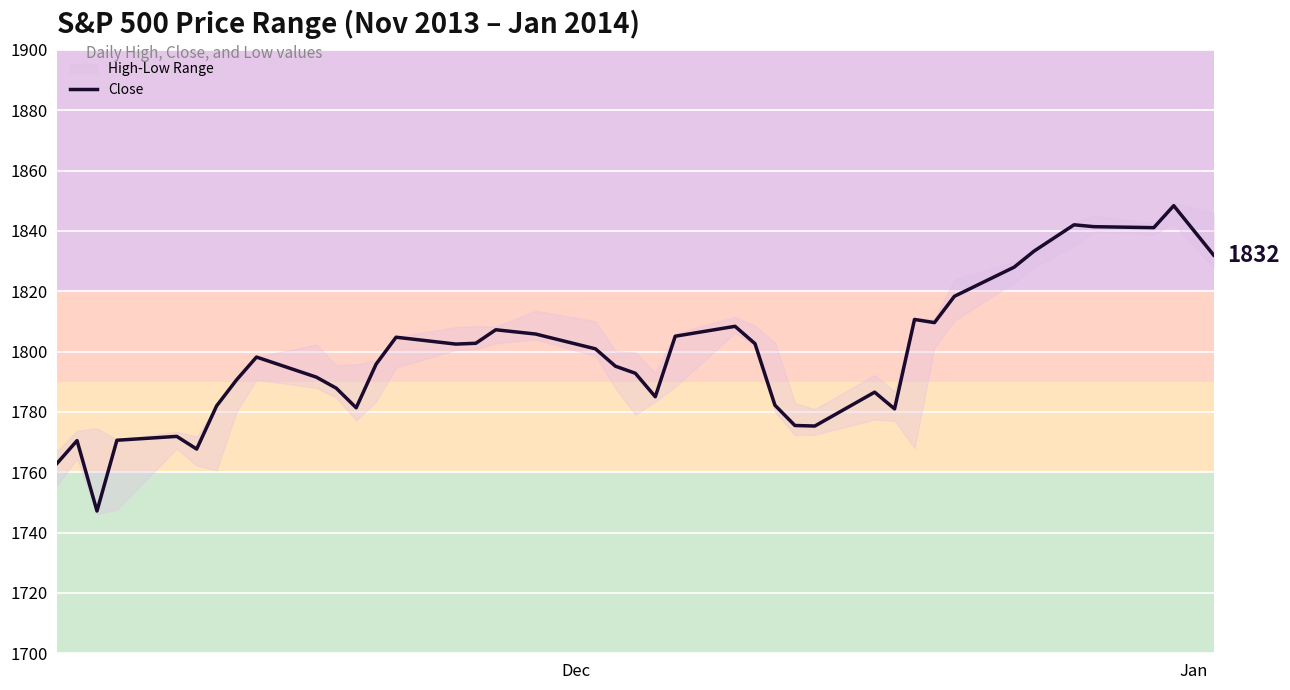

What is the highest value of the Close series?

1848.4